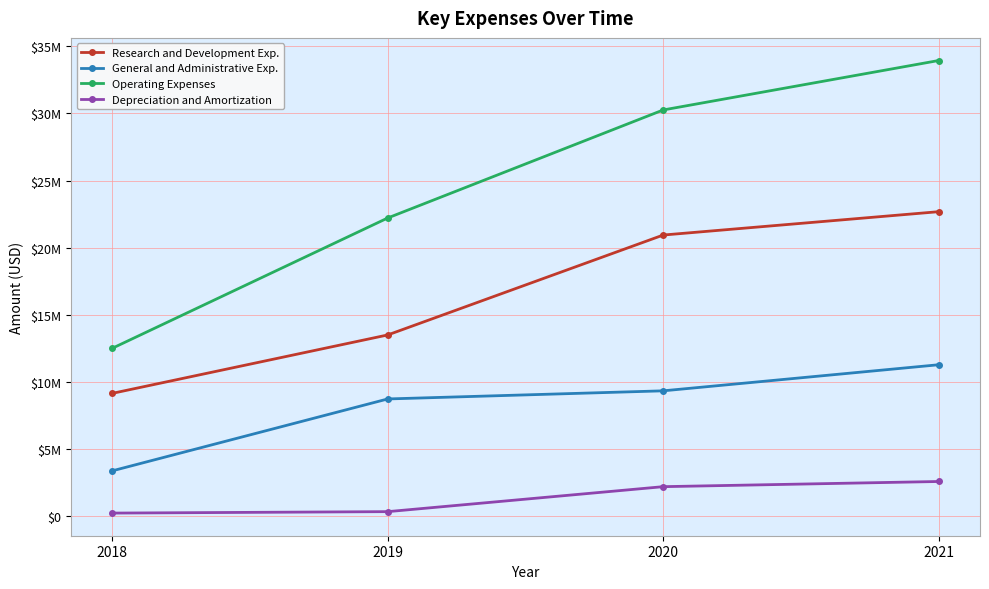

True or false: Research and Development Exp. and Operating Expenses cross at least once.

False